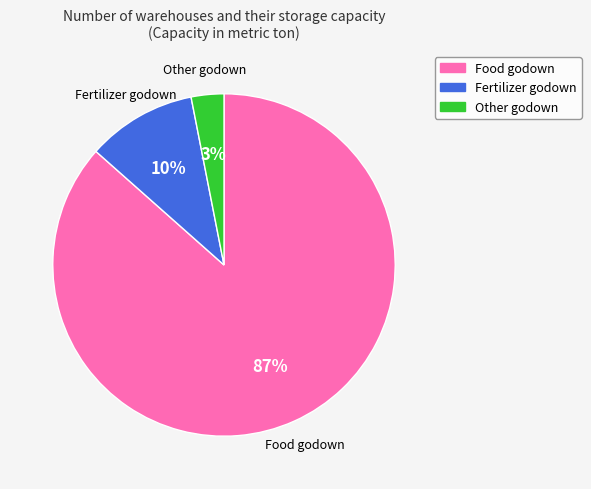

Count the number of slices in the pie.

3